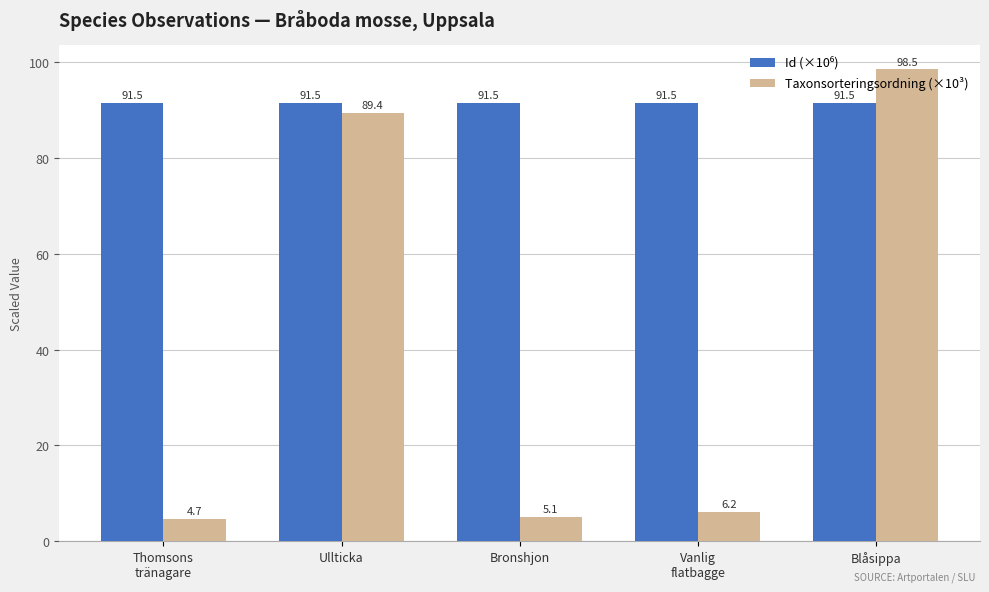

What is the total value across all series at Bronshjon?

96.6